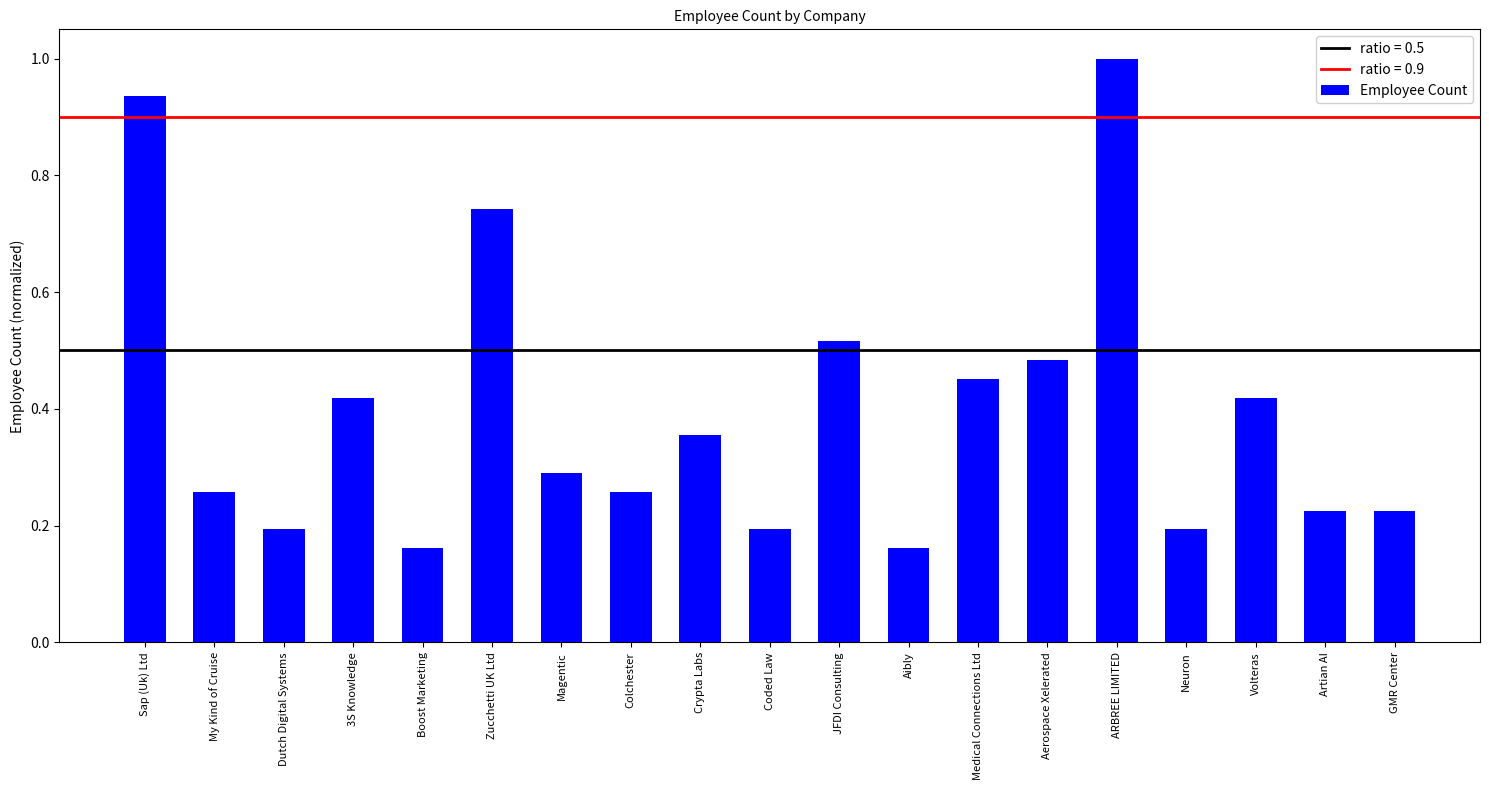

What position from the right is 3S Knowledge?

16